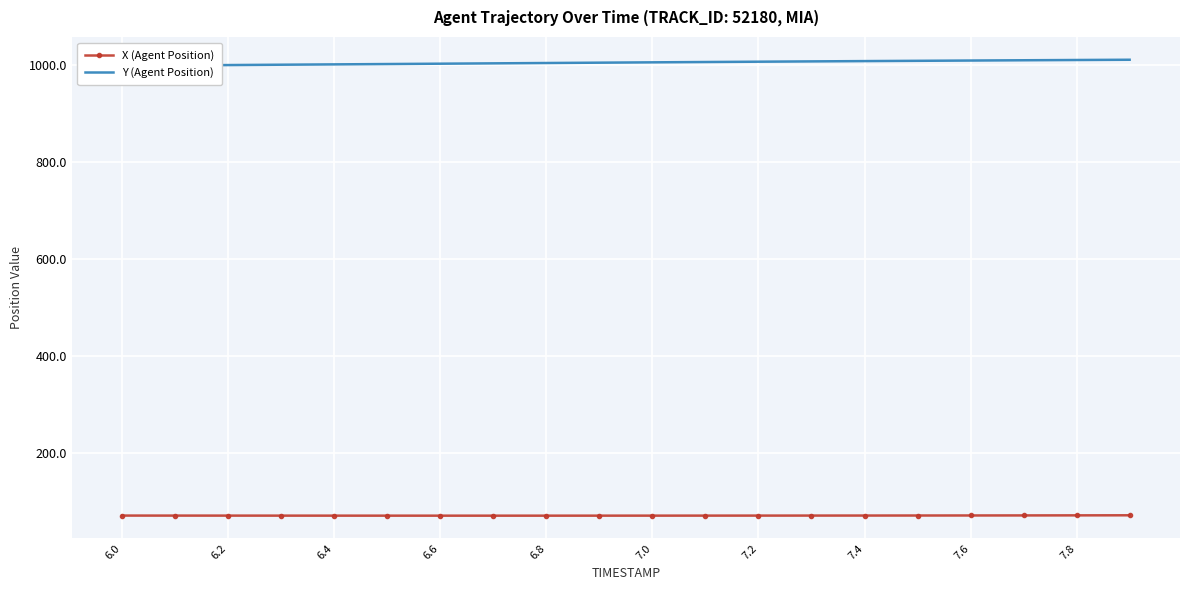

In X (Agent Position), how many points are lower than both neighbors (excluding endpoints)?

1